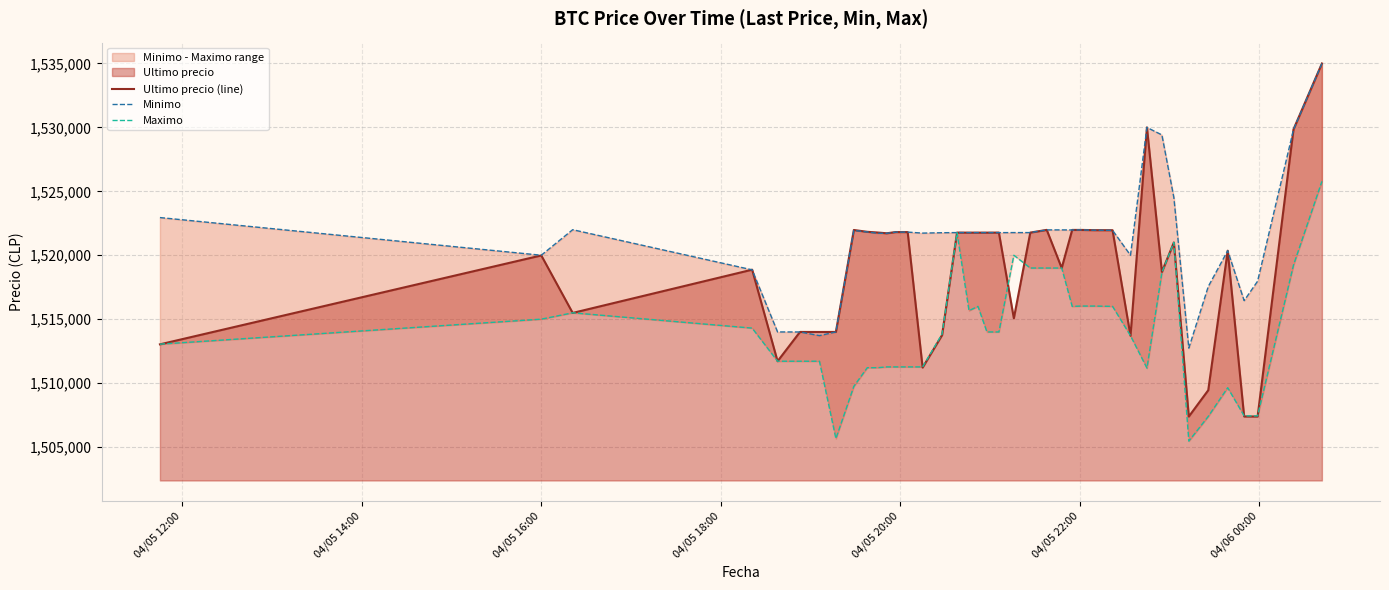

True or false: Minimo and Maximo cross at least once.

False